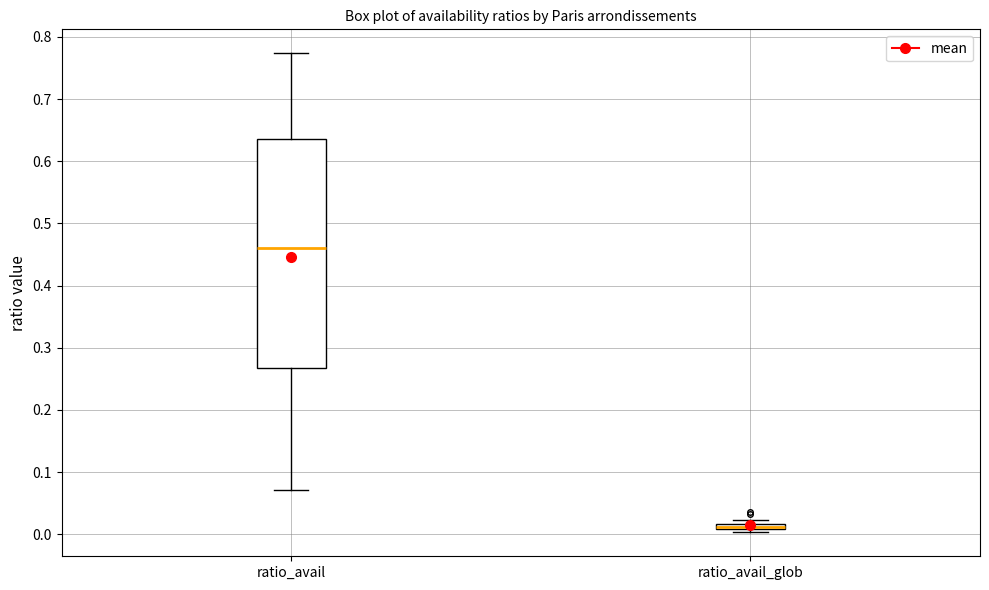

Which box's median line is the lowest?

ratio_avail_glob